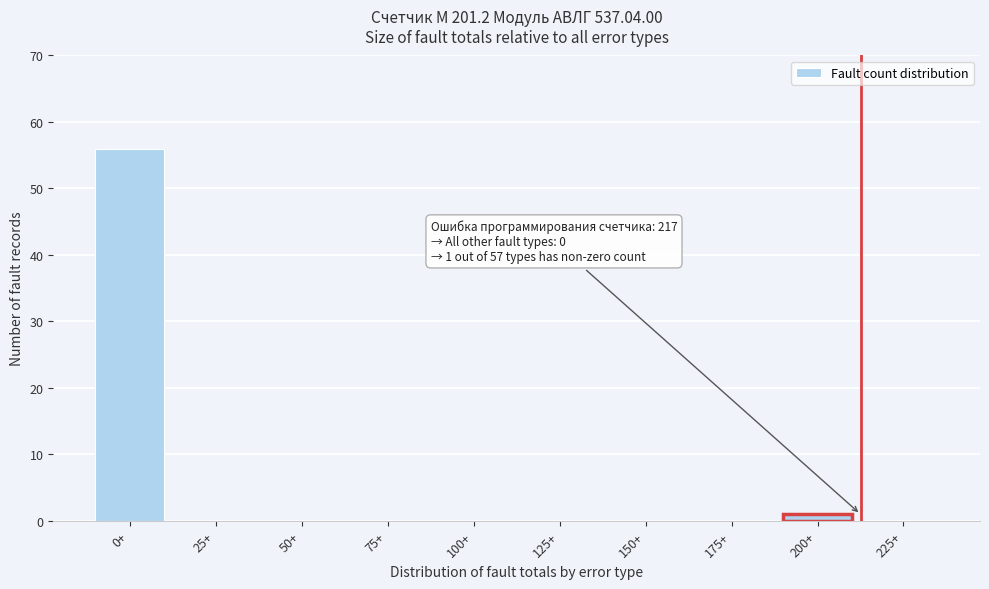

Reading left to right, list all the values displayed in this chart.

0+=56	25+=0	50+=0	75+=0	100+=0	125+=0	150+=0	175+=0	200+=1	225+=0